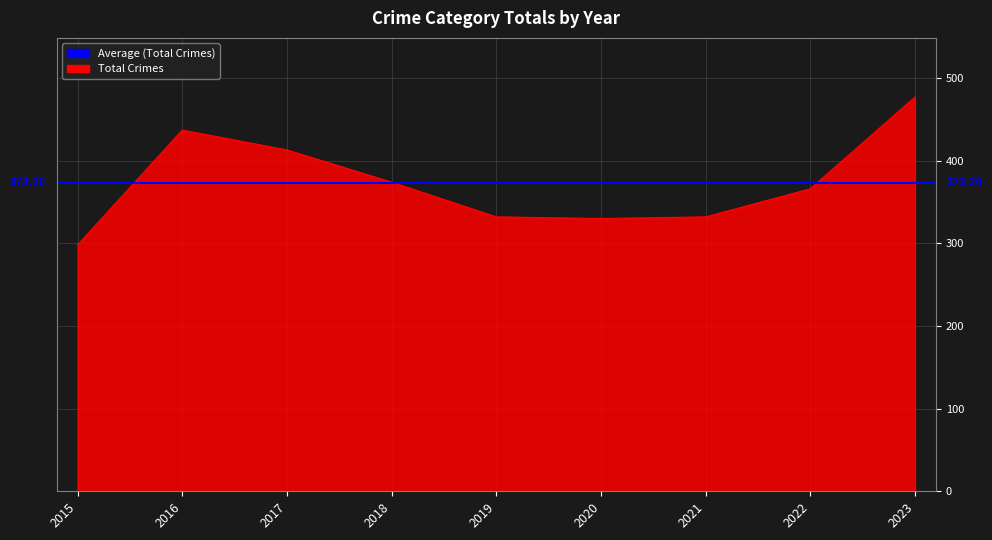

How many data points does each series have?

9